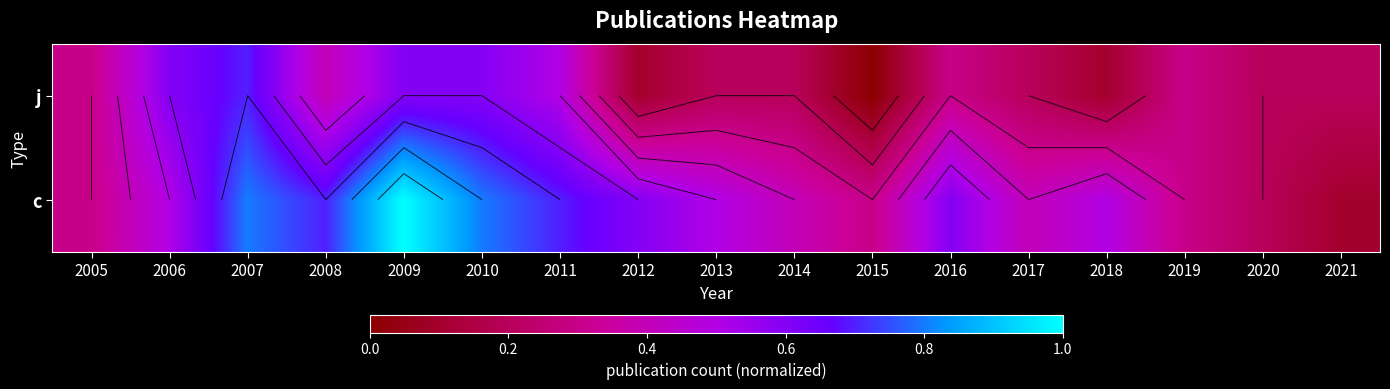

List the series in order of their peak value, lowest first.

j, c